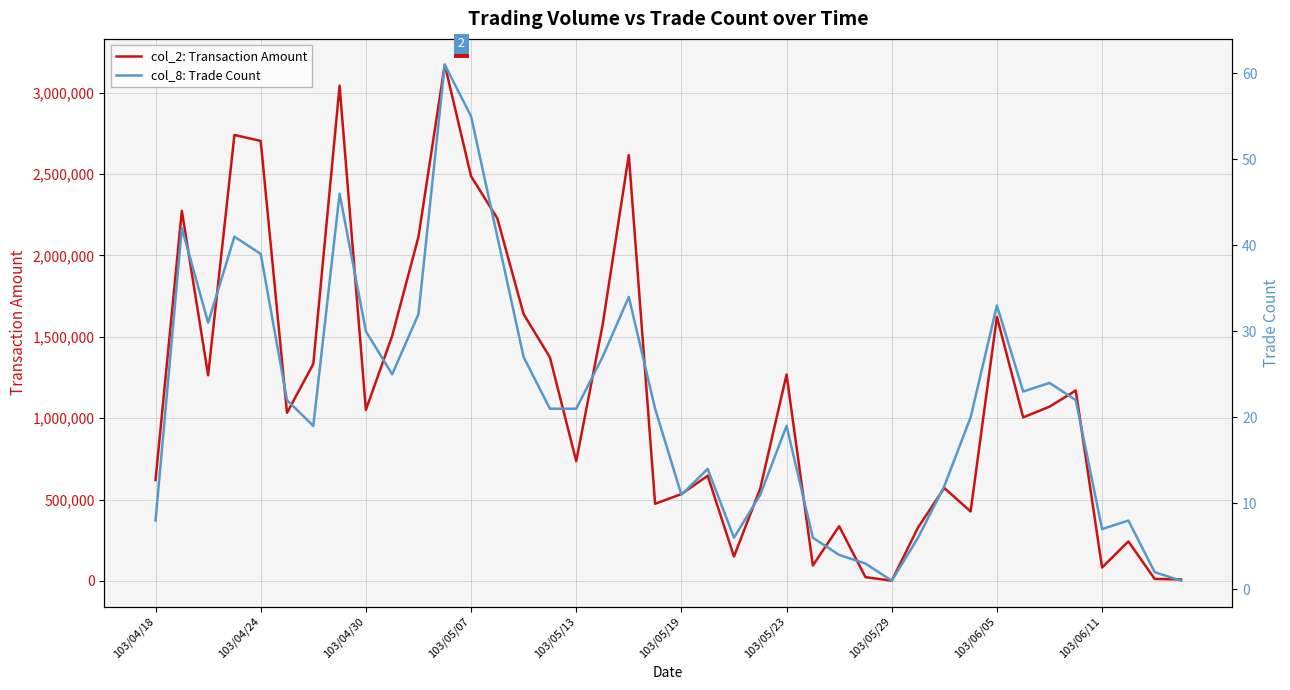

The col_8: Trade Count series shows 27 at 17. True or false?

True